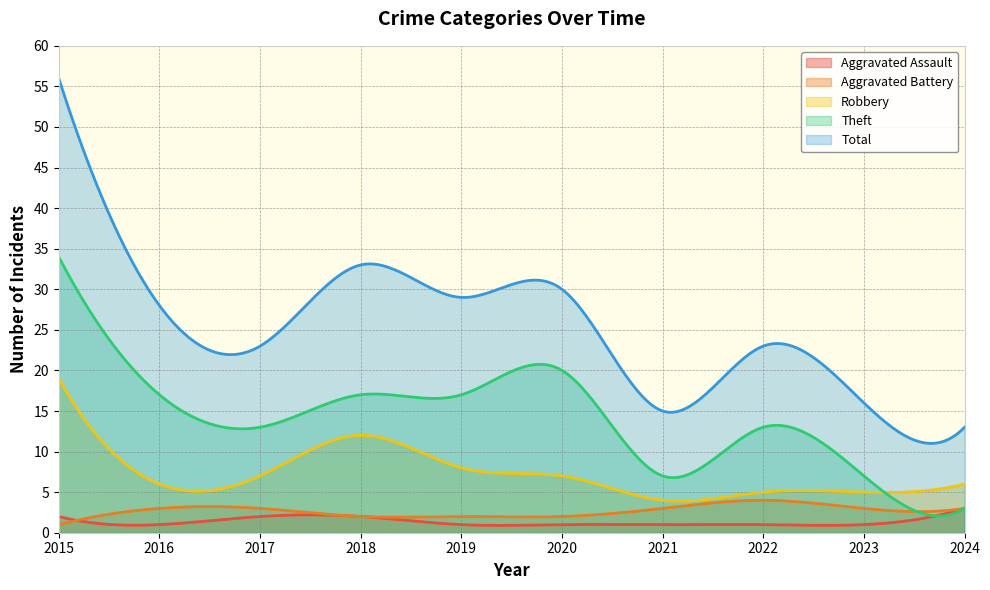

What is the difference between the second highest and second lowest values in the Total series?

43.8